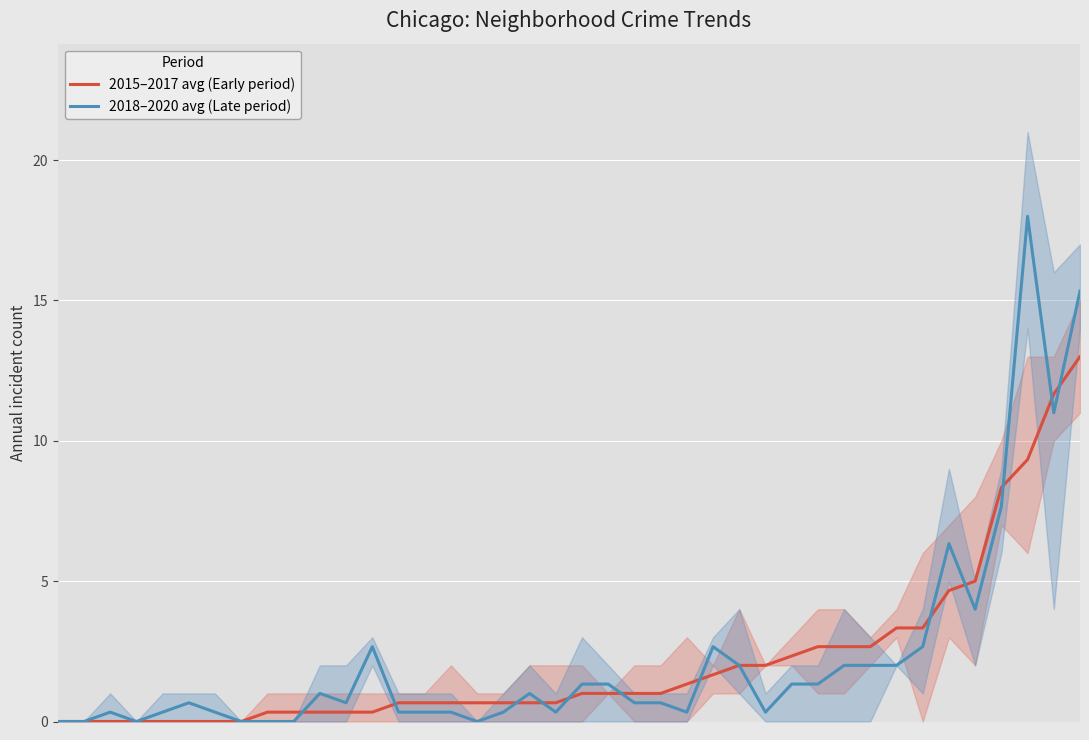

At which label does 2015–2017 avg (Early period) reach its peak?

39